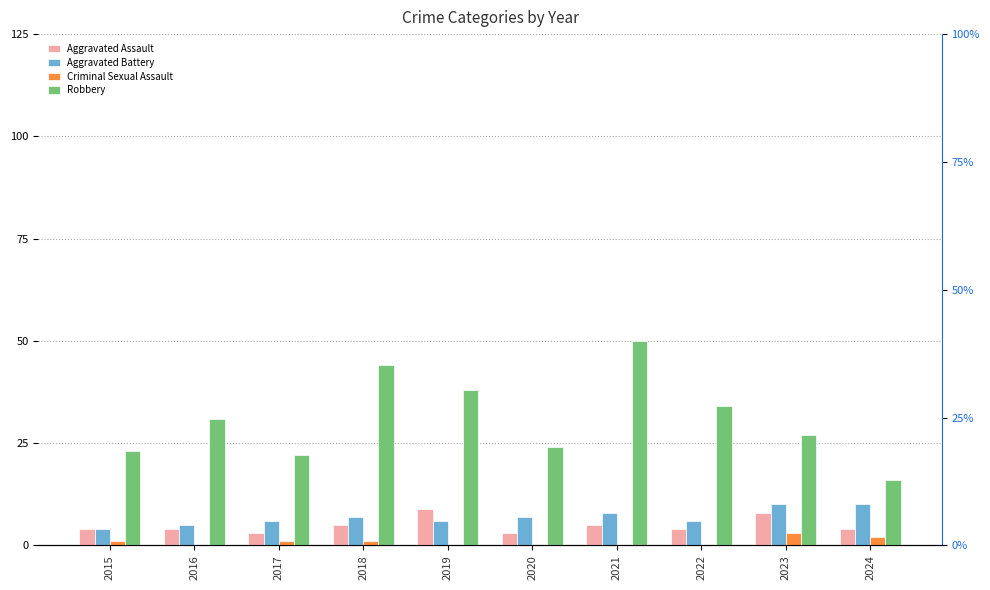

How many categories are shown in the chart?

10